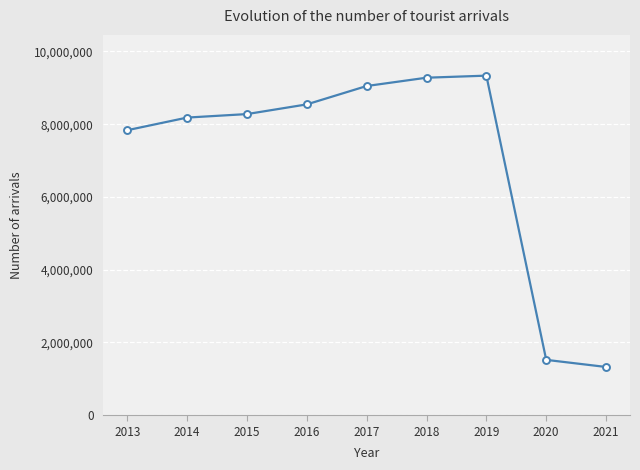

How many data points are less than 8277294?

4